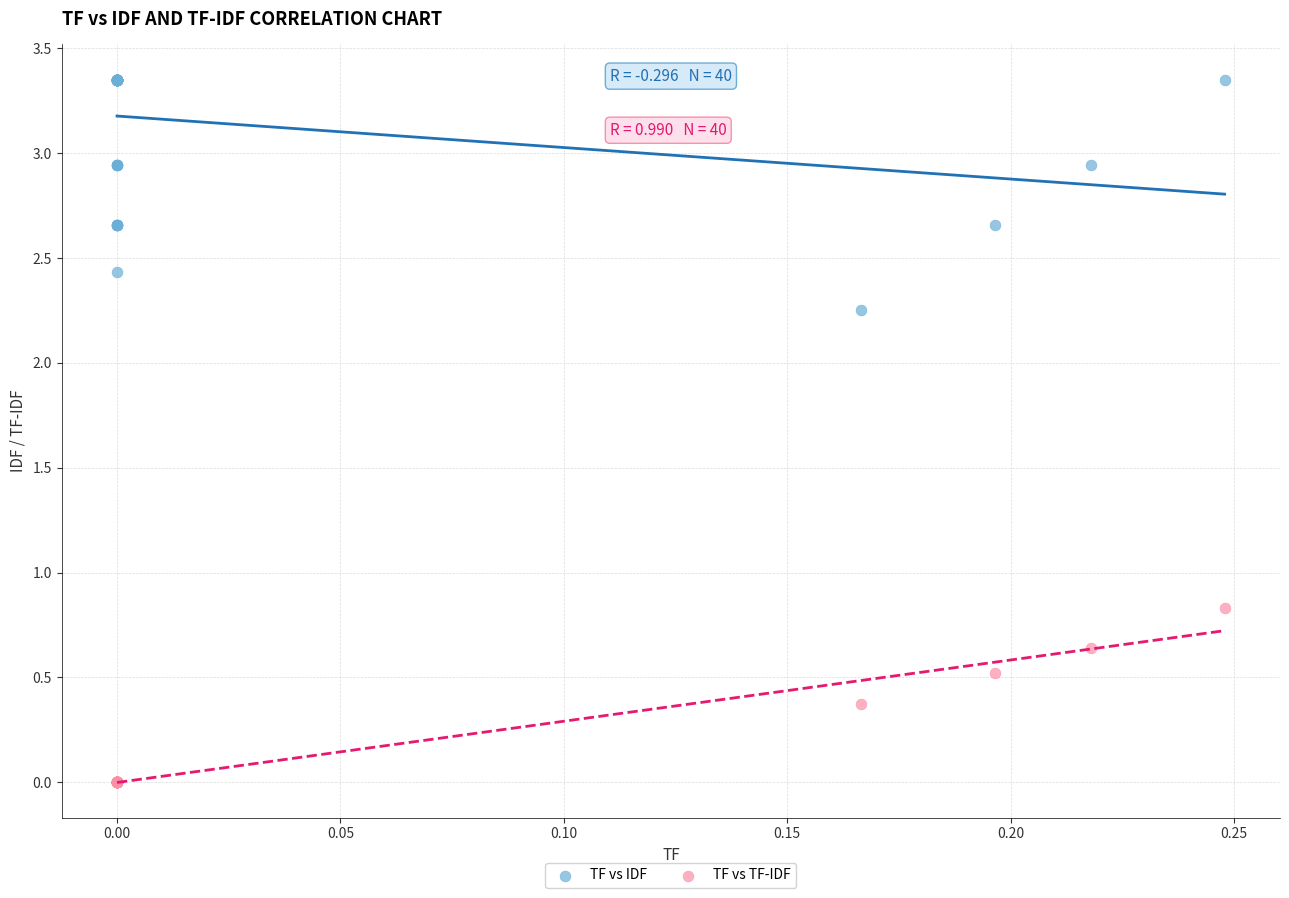

Across all series, what Y value is closest to 1?

0.8